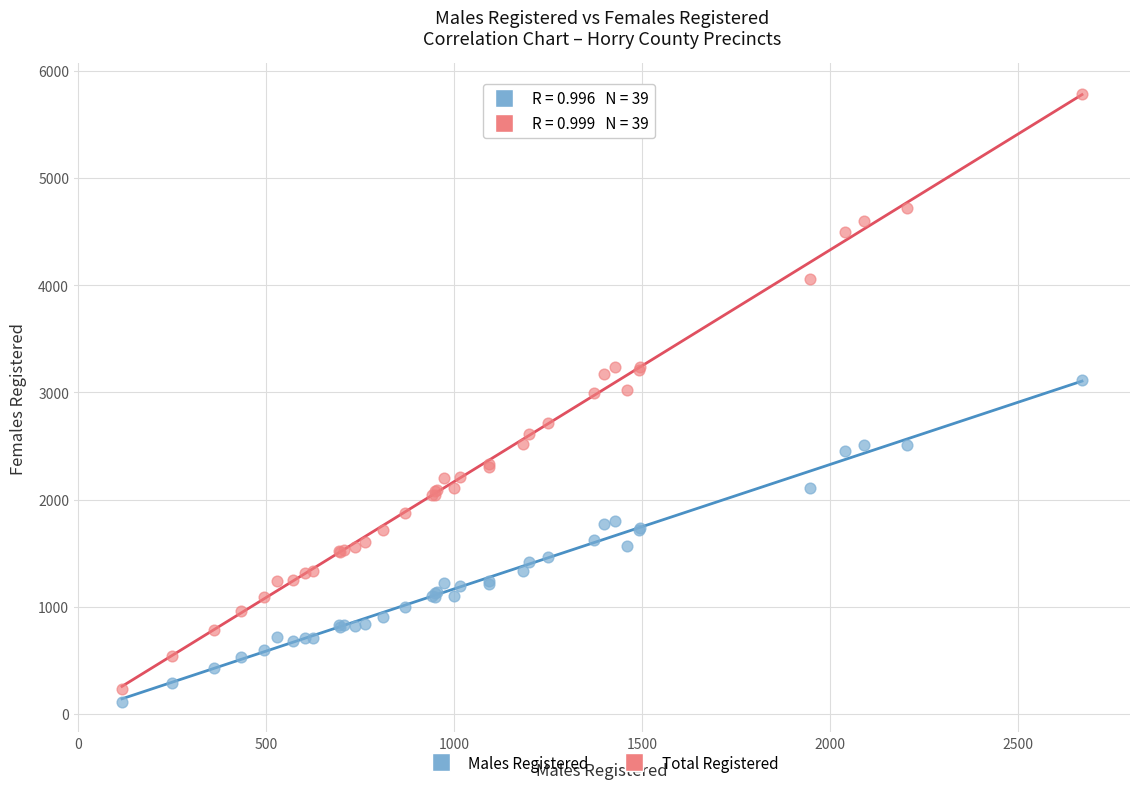

Which series contains the highest Y value?

Total Registered